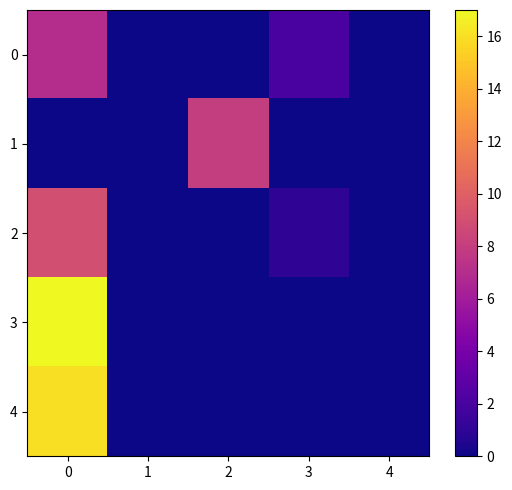

Reading left to right, extract all data points from this chart.

0: 0=7	1=0	2=0	3=2	4=0
1: 0=0	1=0	2=8	3=0	4=0
2: 0=9	1=0	2=0	3=1	4=0
3: 0=17	1=0	2=0	3=0	4=0
4: 0=16	1=0	2=0	3=0	4=0